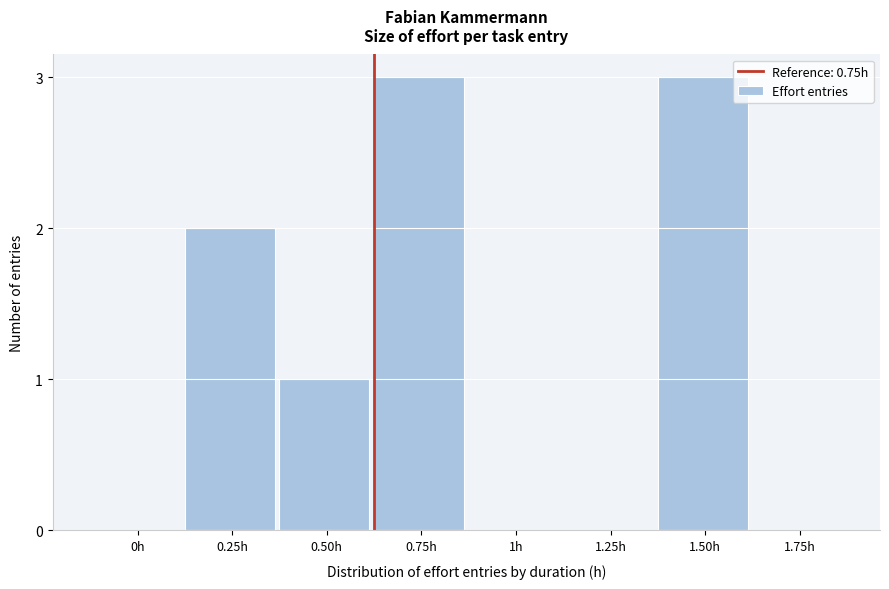

Reading left to right, list all the values displayed in this chart.

0h=0	0.25h=2	0.50h=1	0.75h=3	1h=0	1.25h=0	1.50h=3	1.75h=0